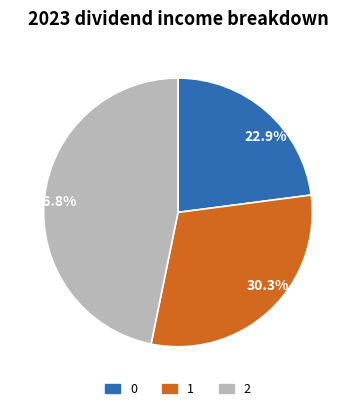

What is the total percentage of 46.8% and 22.9%?

69.7%